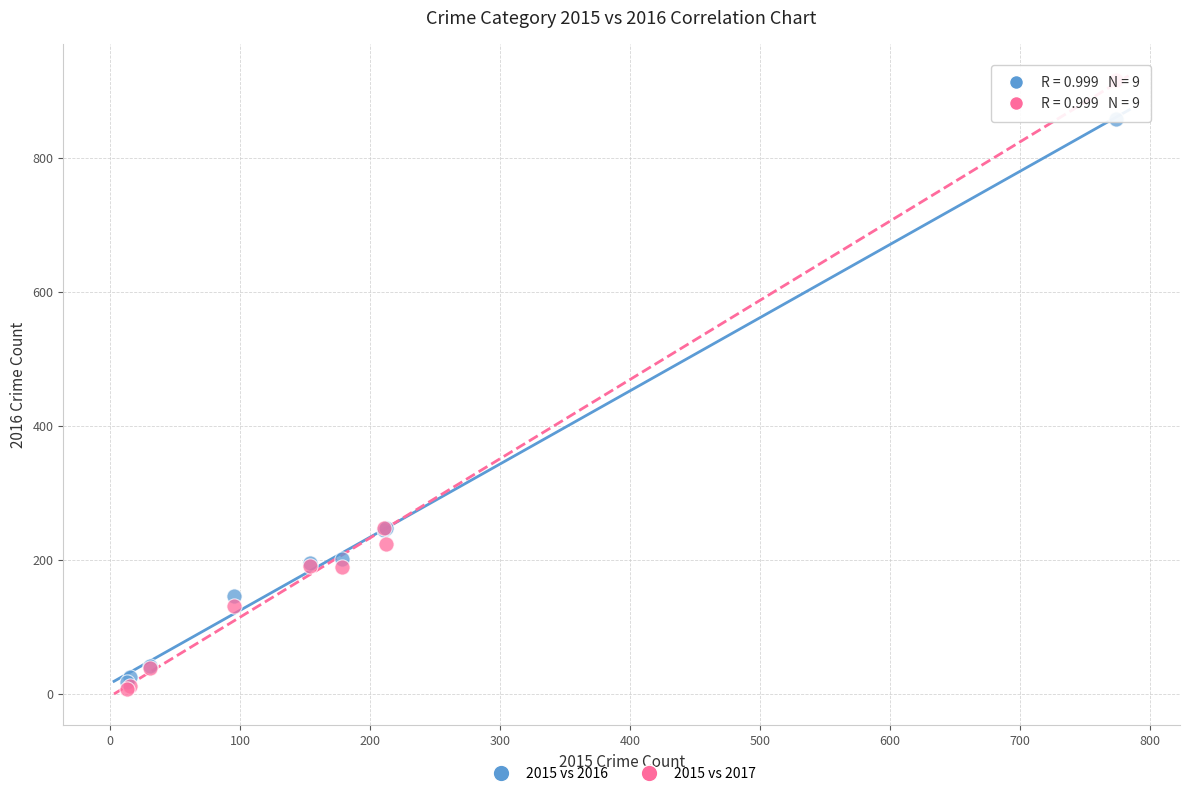

What are all the series names shown in the legend?

2015 vs 2016, 2015 vs 2017